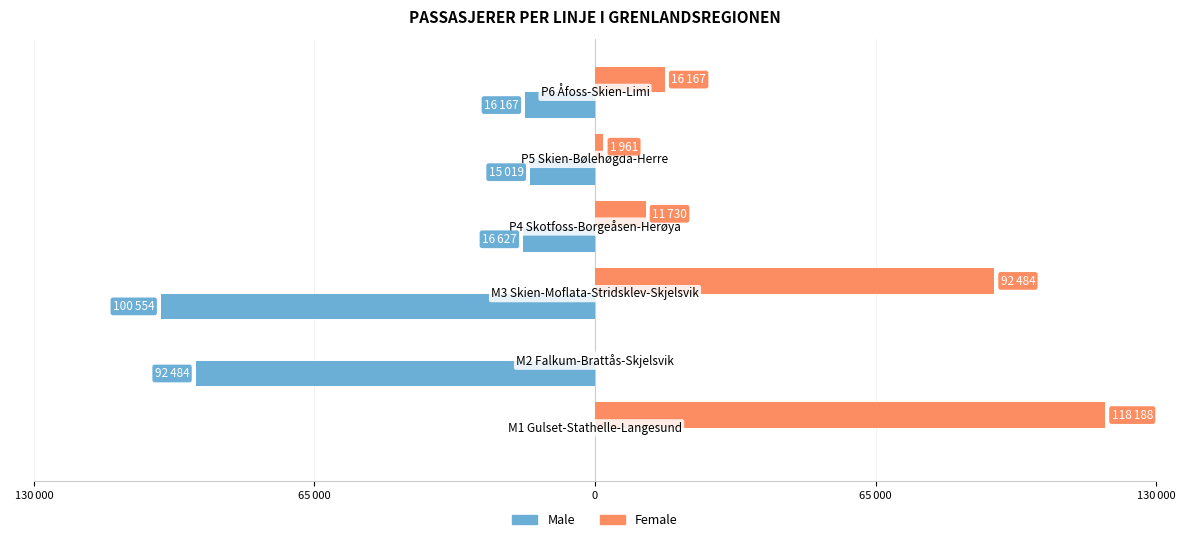

List the series in order of their peak value, lowest first.

Male, Female